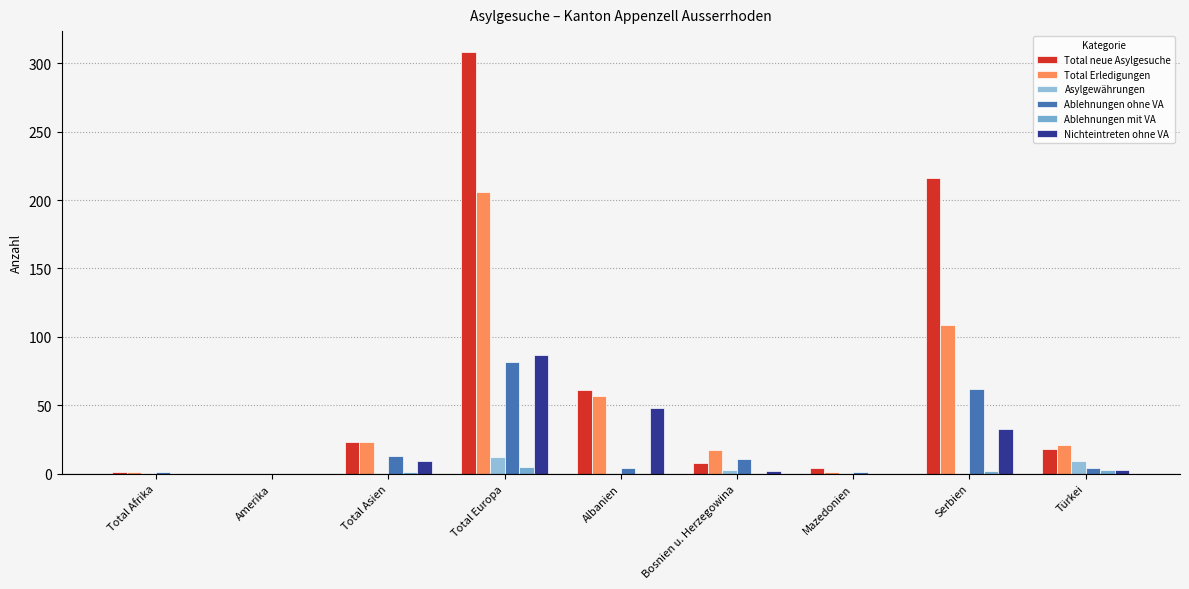

Which category has the lowest value in the Nichteintreten ohne VA series?

Total Afrika